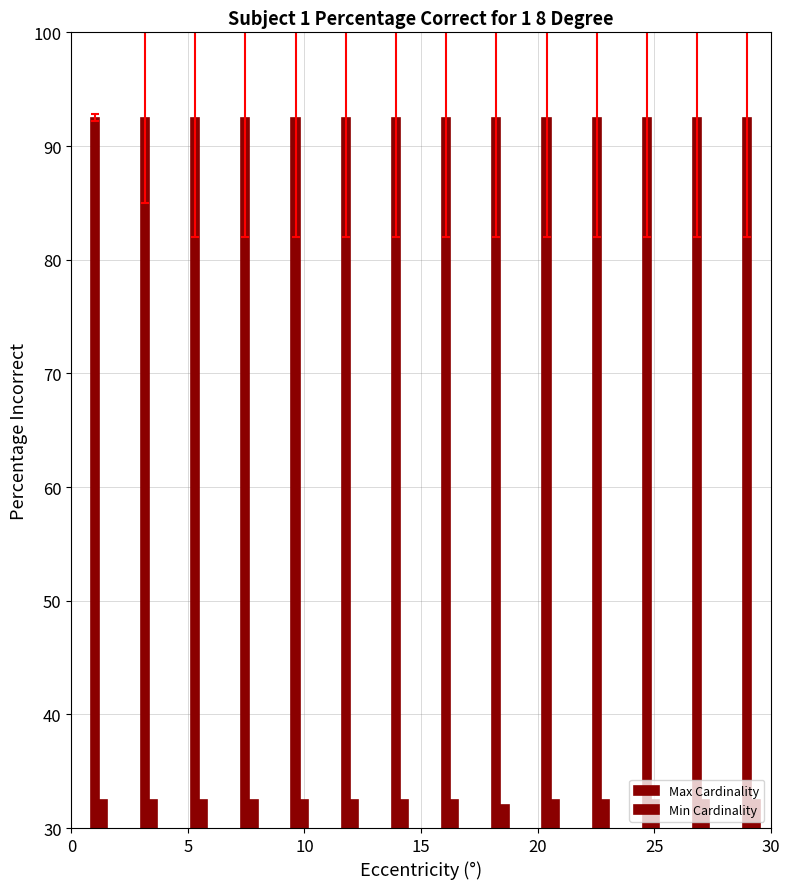

How many distinct data groups are displayed?

2